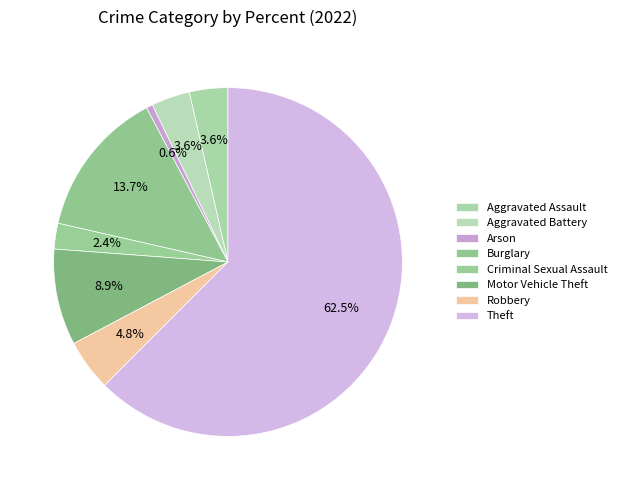

To the nearest percent, what is the combined percentage of Burglary and Theft?

76%